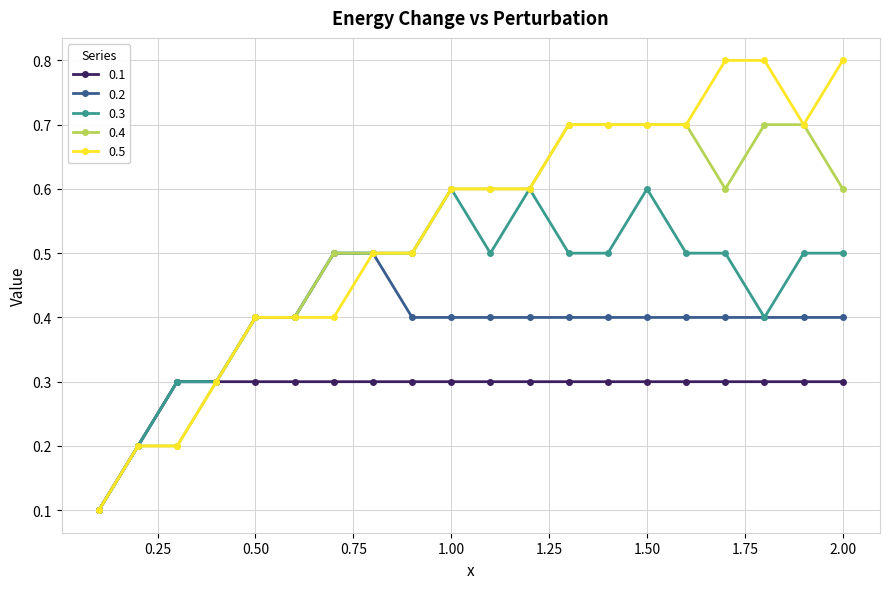

What is the smallest value displayed?

0.1